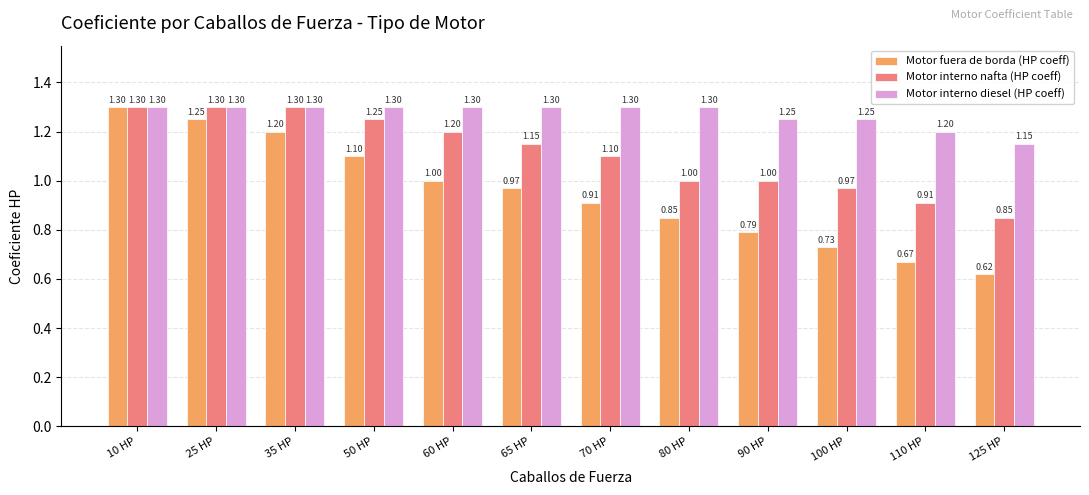

Which series changed the most between 25 HP and 80 HP?

Motor fuera de borda (HP coeff)